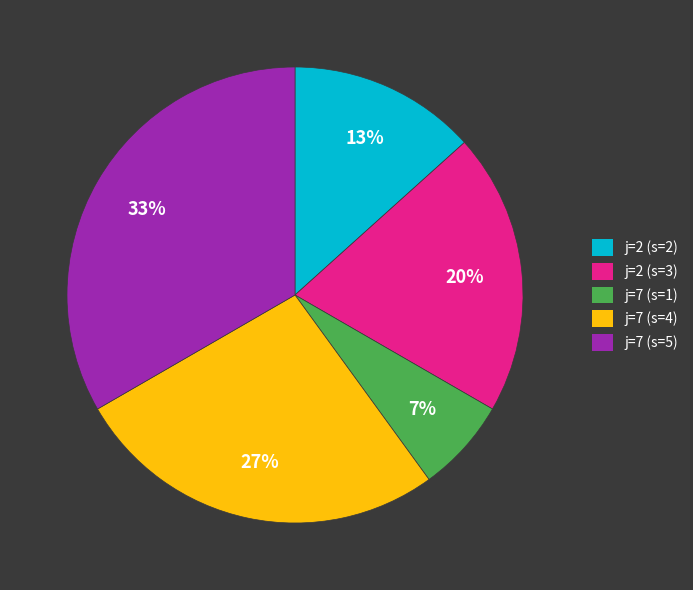

What percentage is the j=2 (s=3) slice, to the nearest percent?

20%